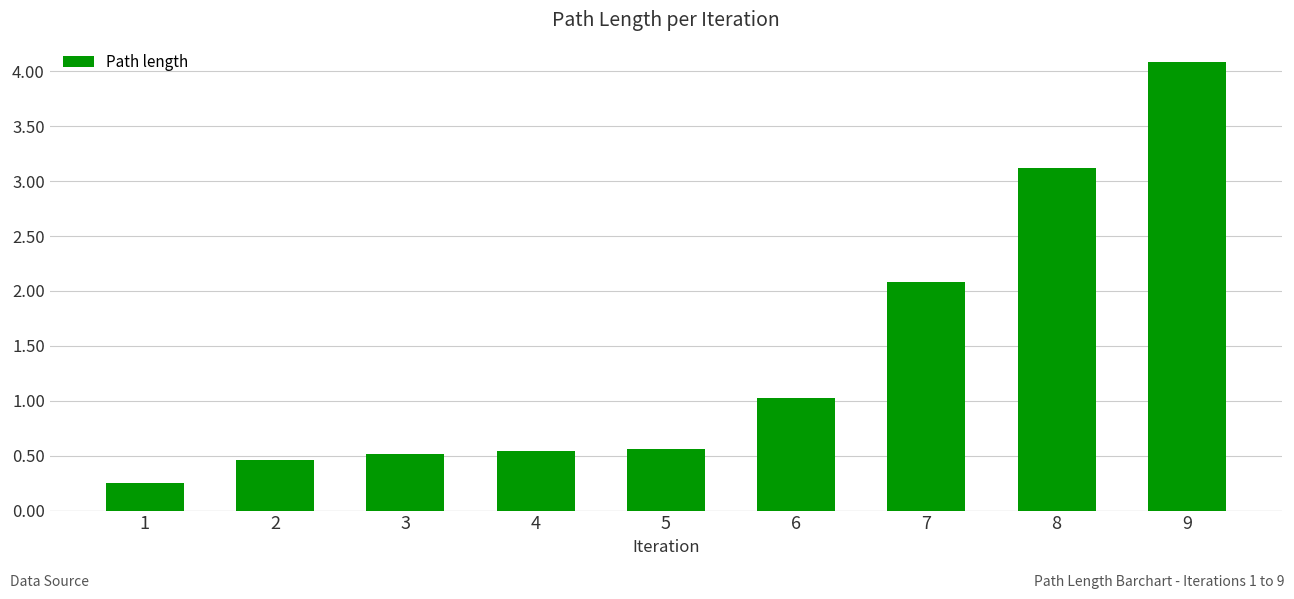

What is the sum of all values?

12.6